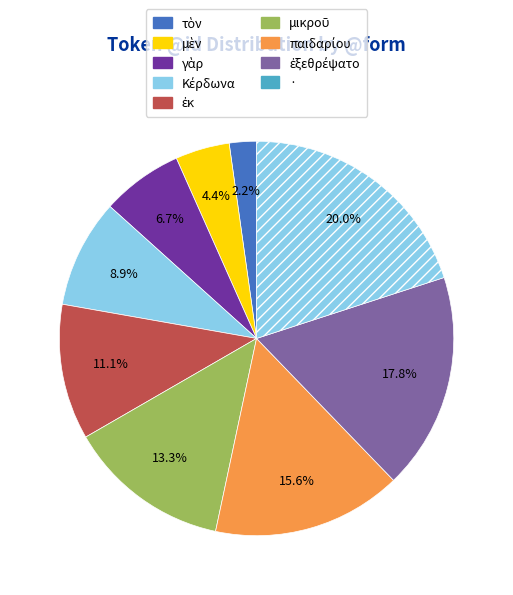

How many slices are in this pie chart?

9